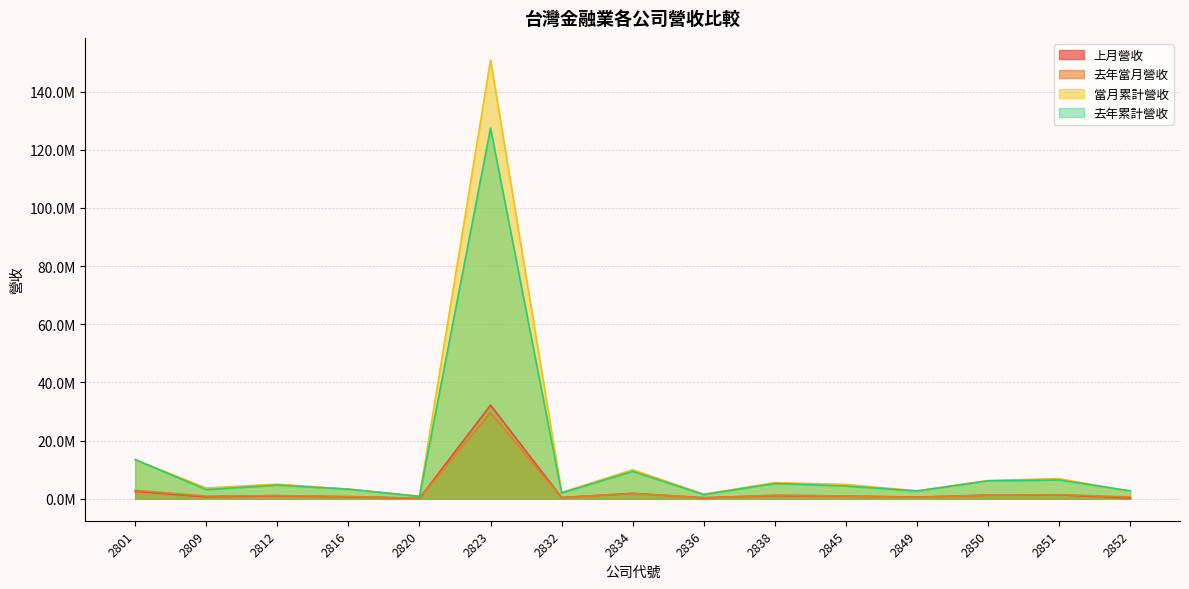

How many data points in 當月累計營收 are less than 4941787?

7